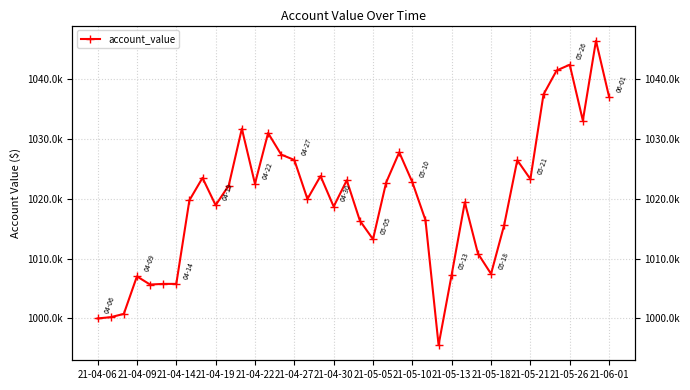

How many data points does each series have?

40